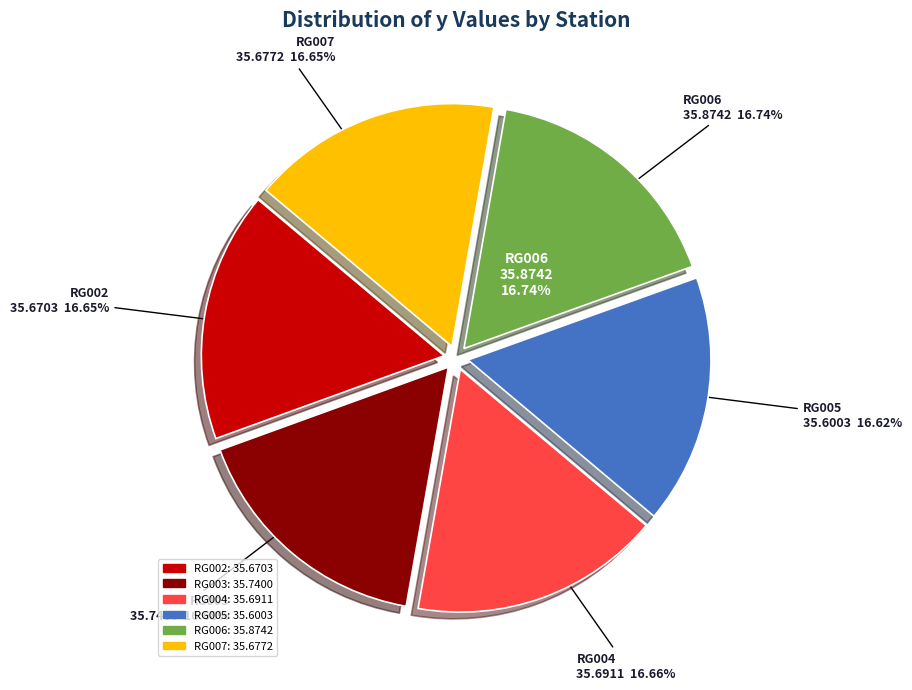

True or false: RG005 accounts for 7% of the total.

False